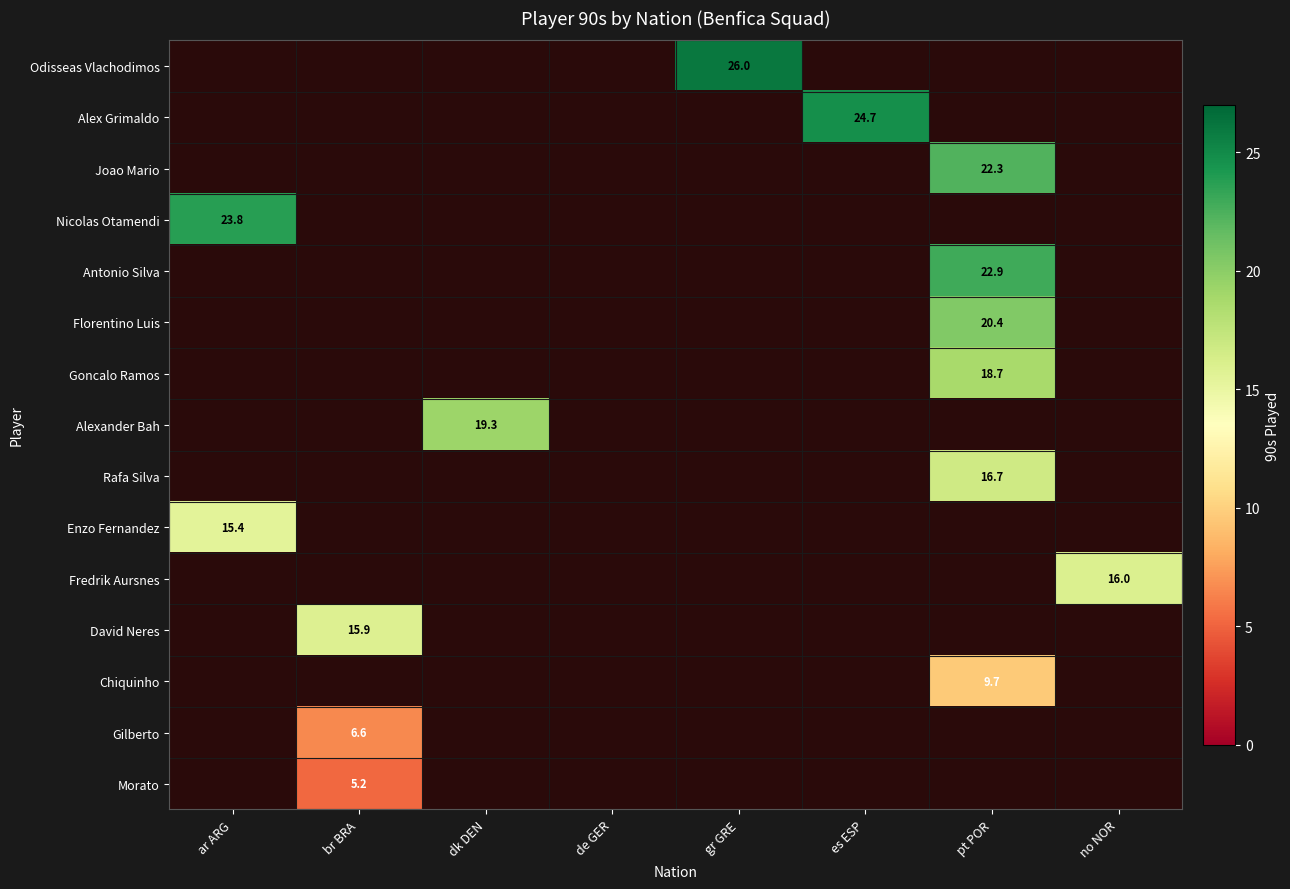

The Antonio Silva series shows 22.9 at pt POR. True or false?

True